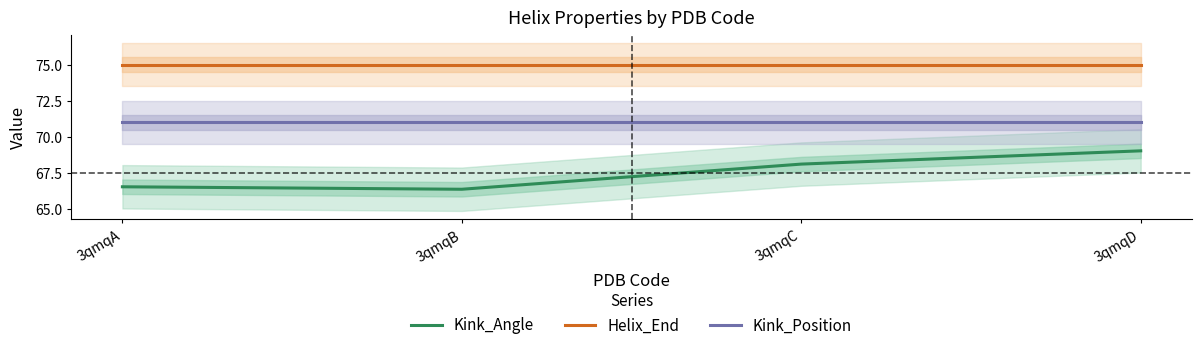

Is it true that Helix_End equals 75.0 at 3qmqC?

True